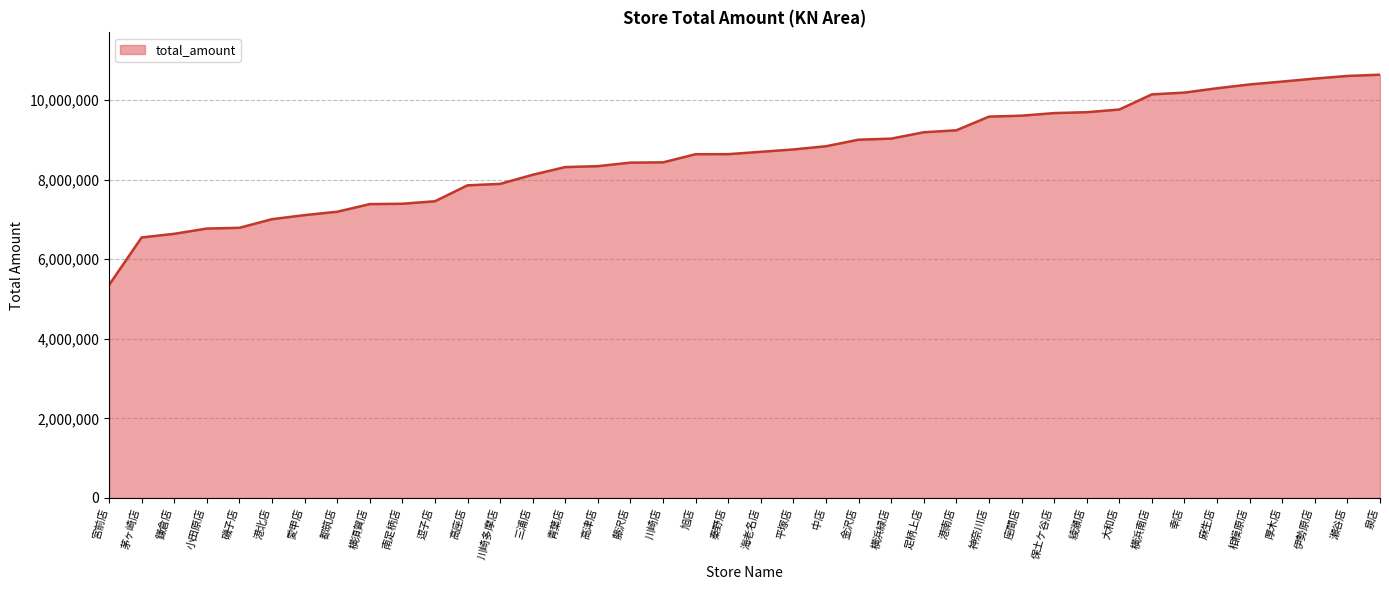

Between 麻生店 and 横浜緑店, which is larger?

麻生店